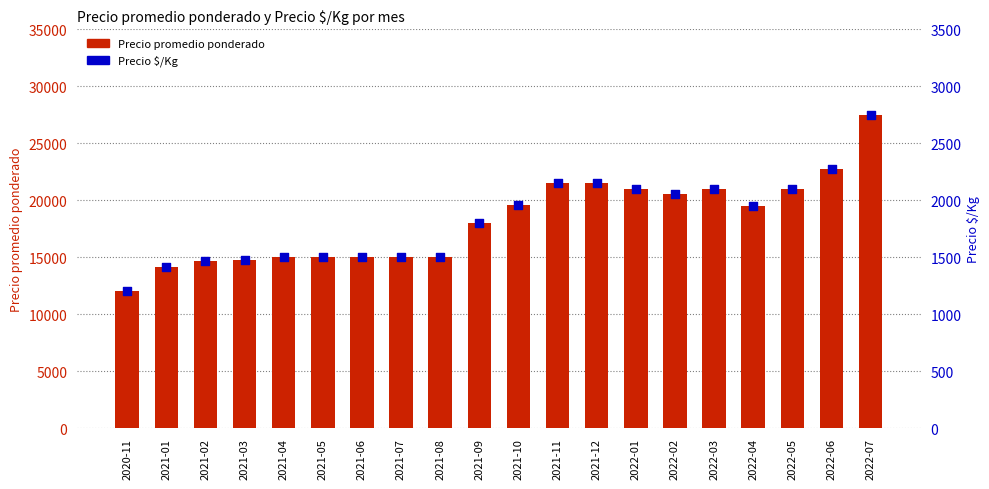

Is the value of Precio $/Kg at 2022-07 greater than the value of Precio promedio ponderado at 2021-08?

No